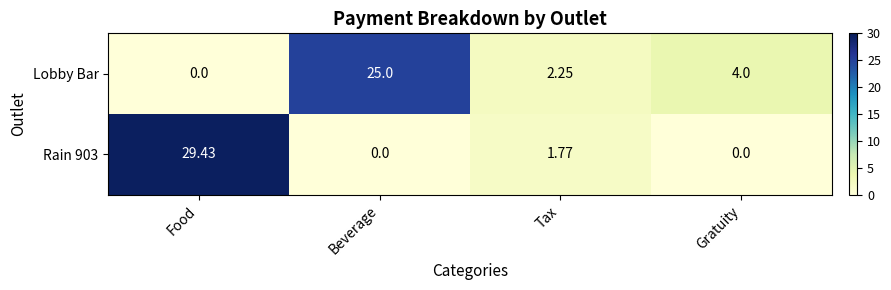

Which category has the highest value in the Rain 903 series?

Food